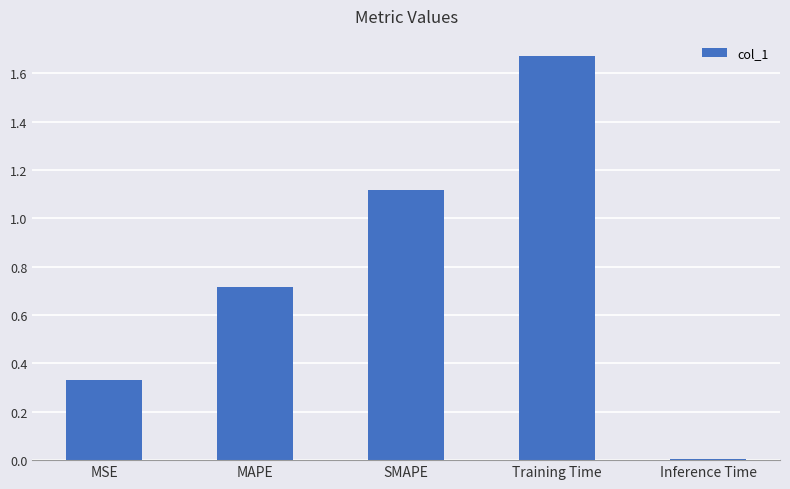

What is the label of the 2nd bar from the left?

MAPE